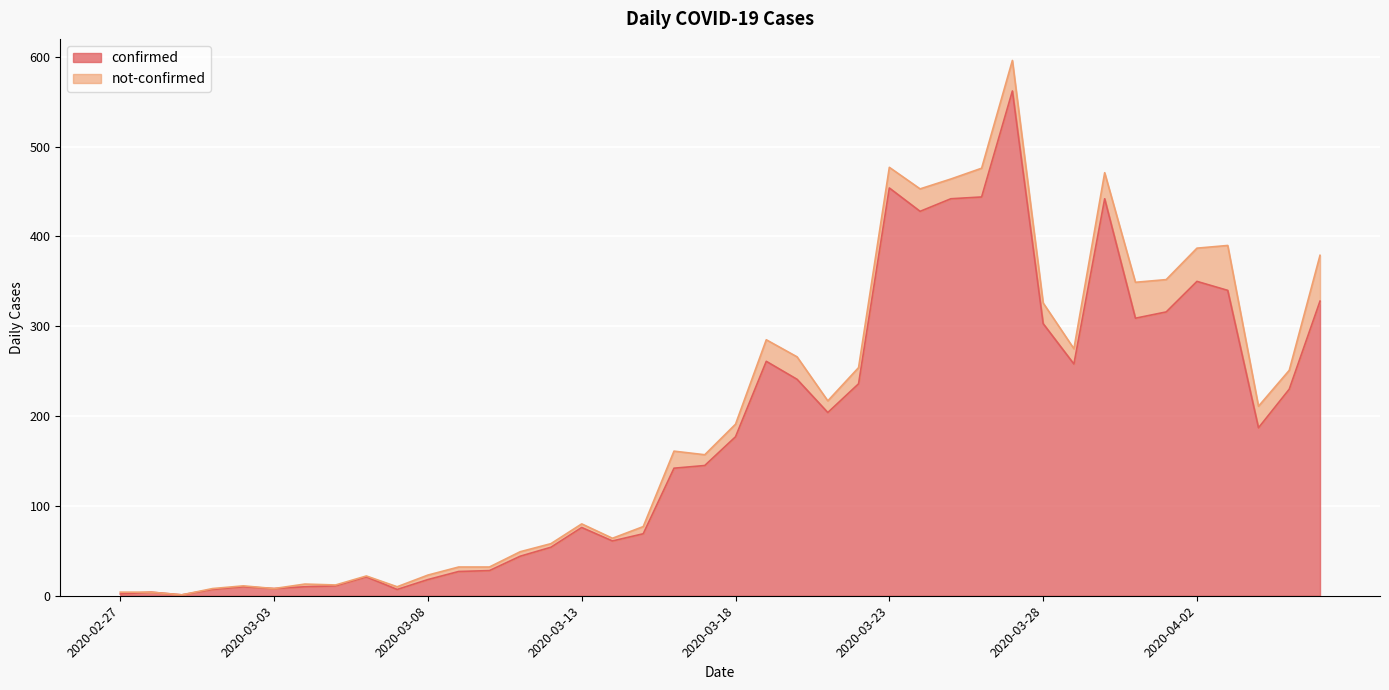

How many categories are shown in the chart?

40